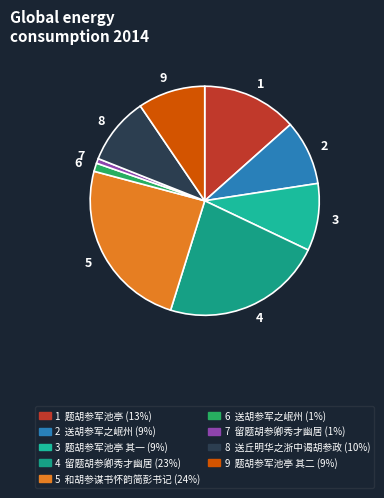

Is there a majority slice in this chart?

No